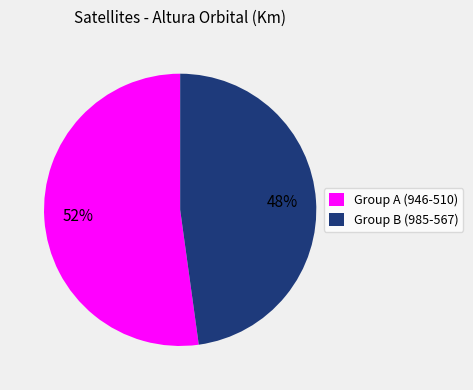

Which has a higher value, Group B (985-567) or Group A (946-510)?

Group A (946-510)